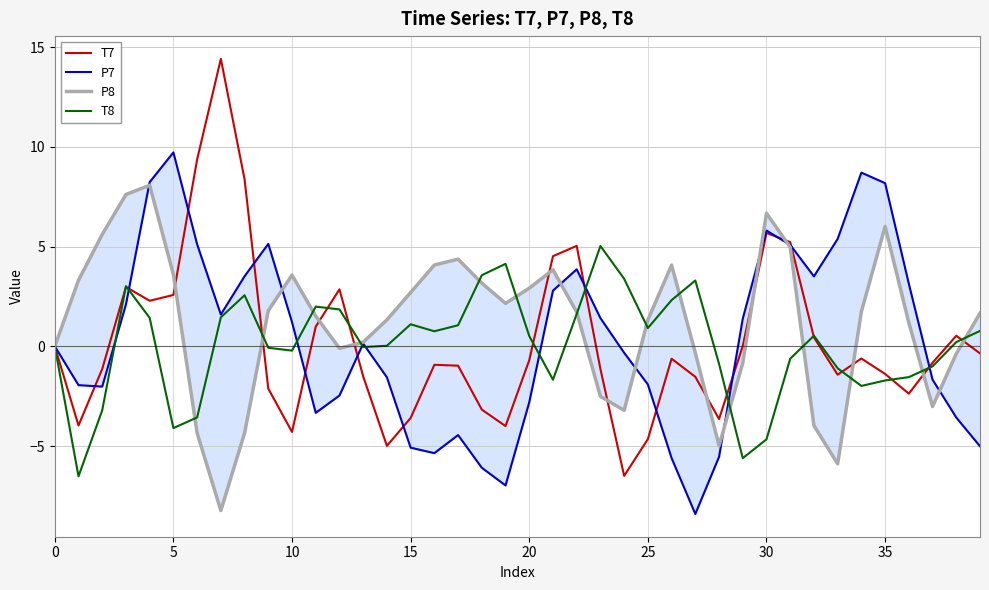

How many negative values does the P8 series have?

14